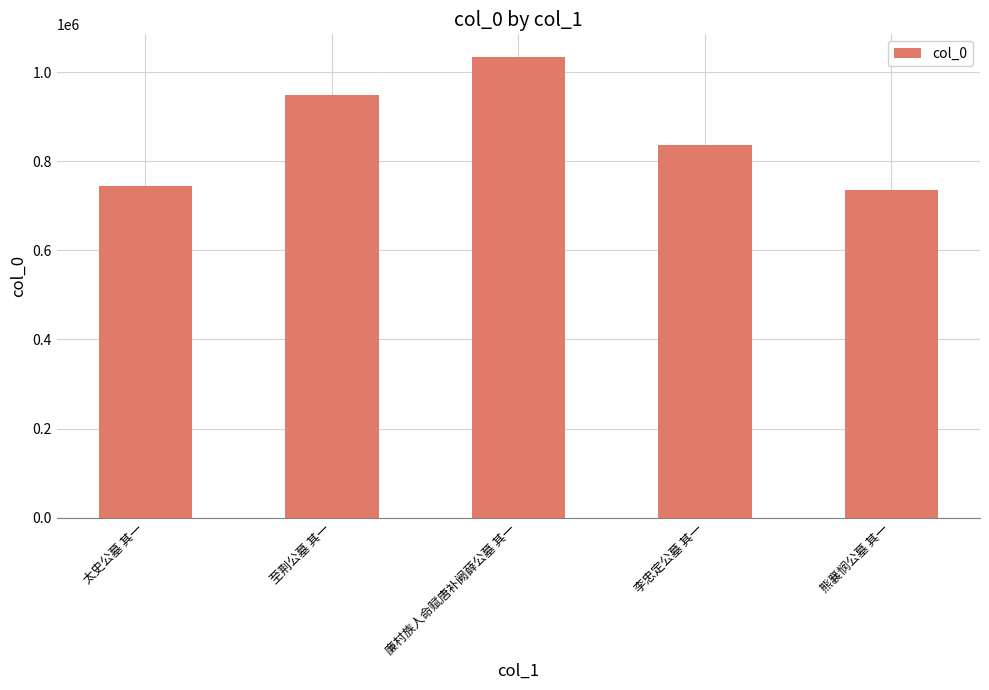

What is the difference between the maximum and minimum values?

296691